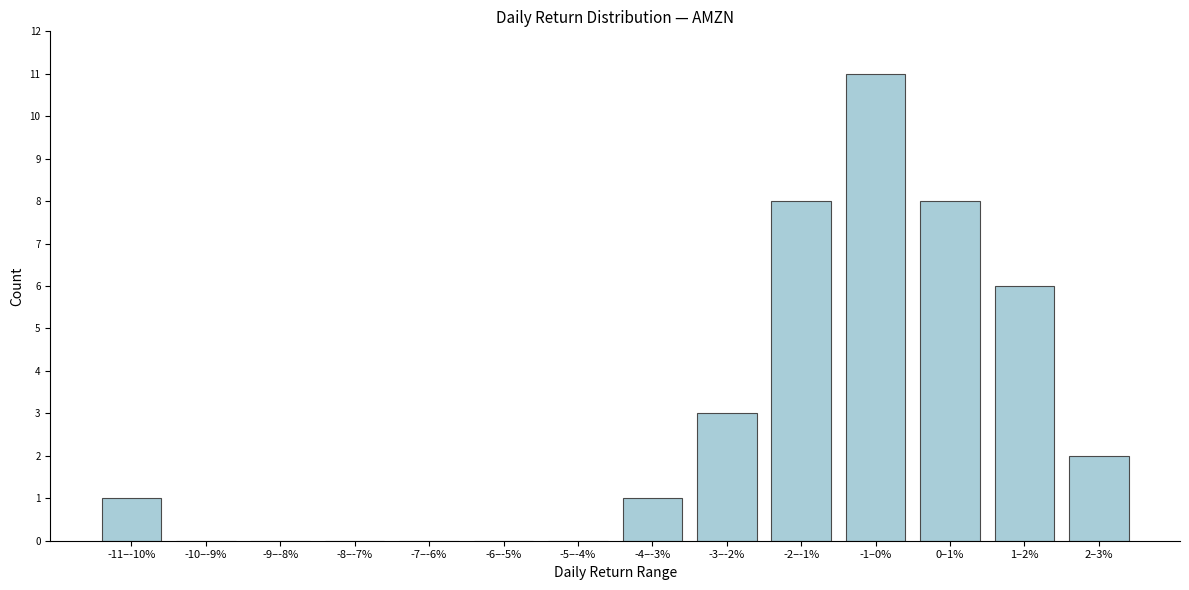

Reading left to right, list all the values displayed in this chart.

-11–-10%=1	-10–-9%=0	-9–-8%=0	-8–-7%=0	-7–-6%=0	-6–-5%=0	-5–-4%=0	-4–-3%=1	-3–-2%=3	-2–-1%=8	-1–0%=11	0–1%=8	1–2%=6	2–3%=2